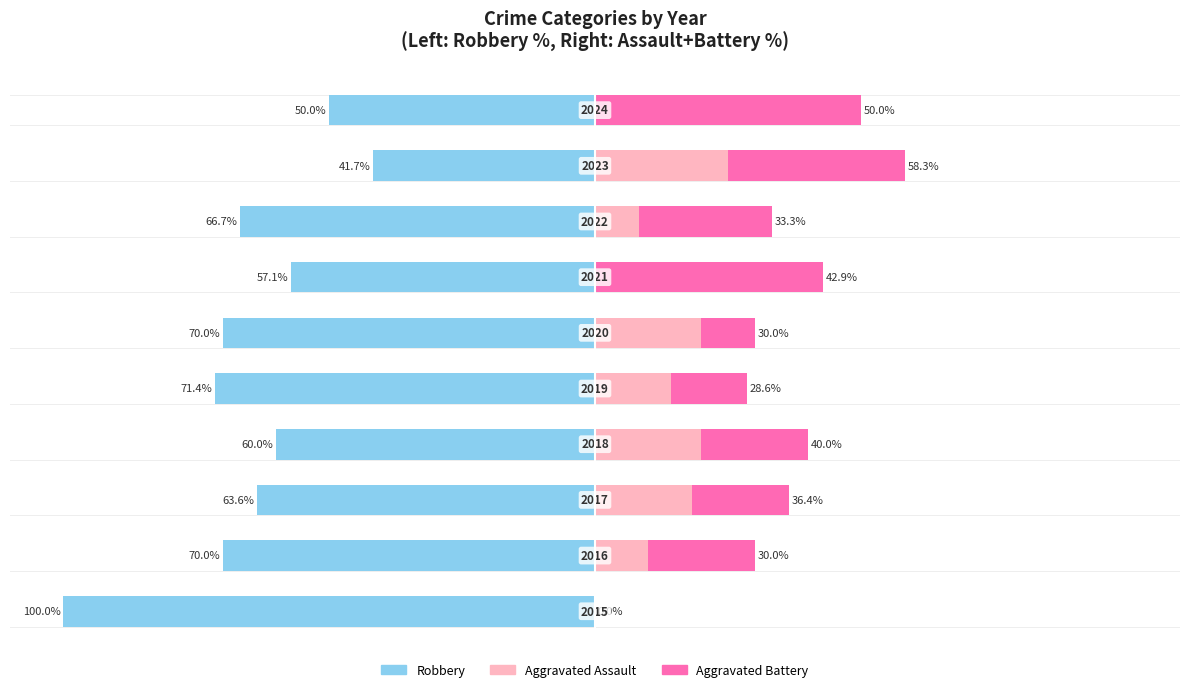

At which label does Aggravated Assault reach its peak?

2023